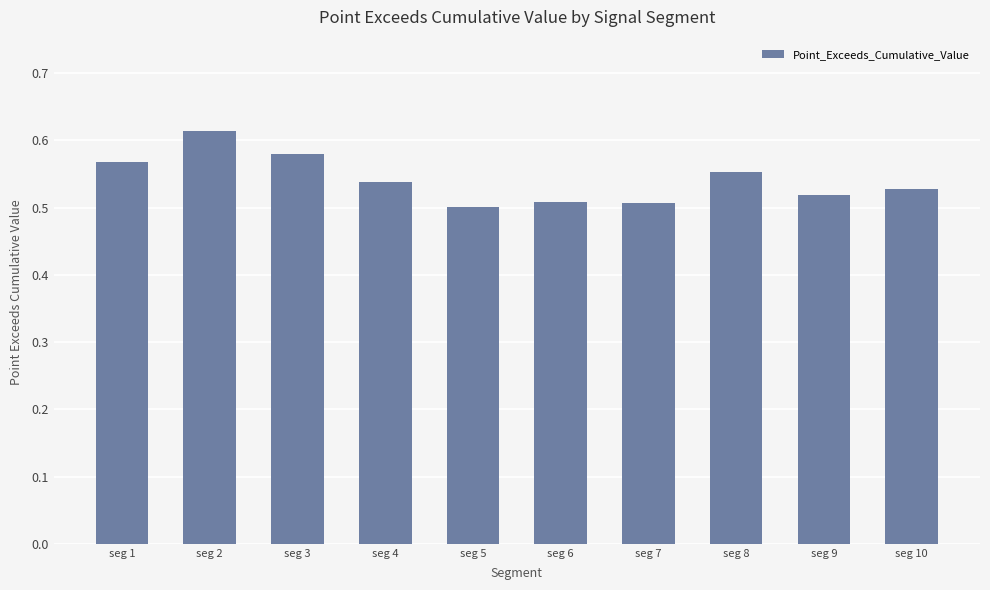

What is the sum of all values?

5.4